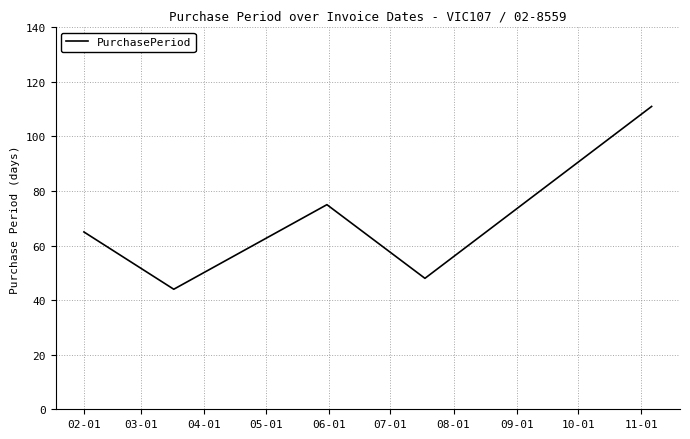

How many interior local valleys (lower than both neighbors) does the data have?

2